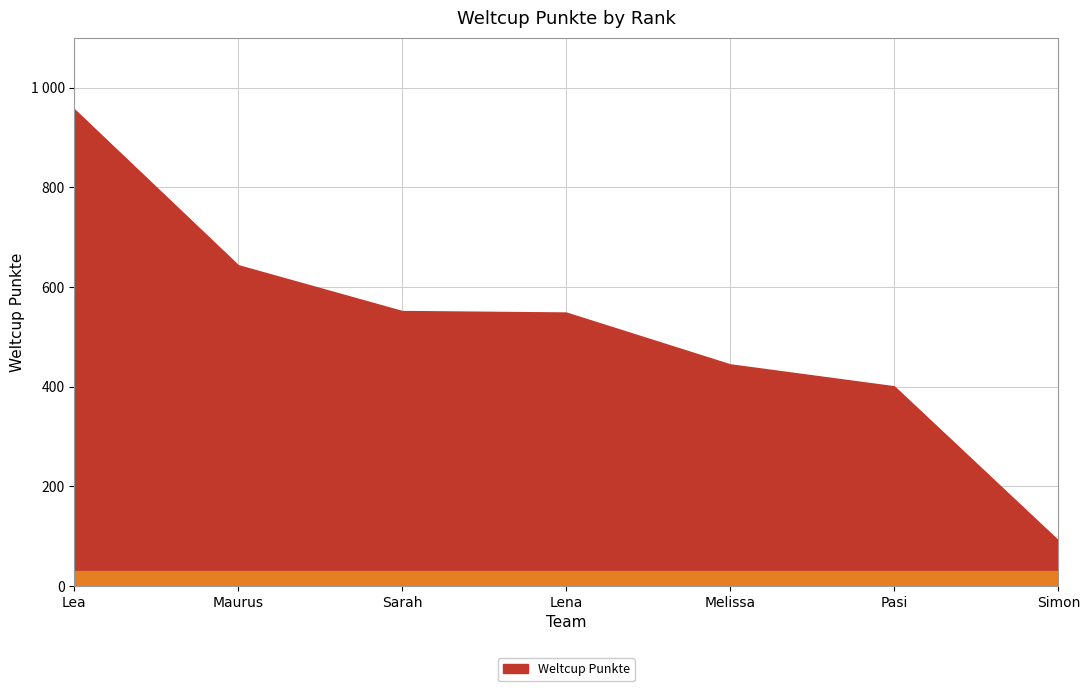

Is this an area chart (filled region under the line)?

Yes